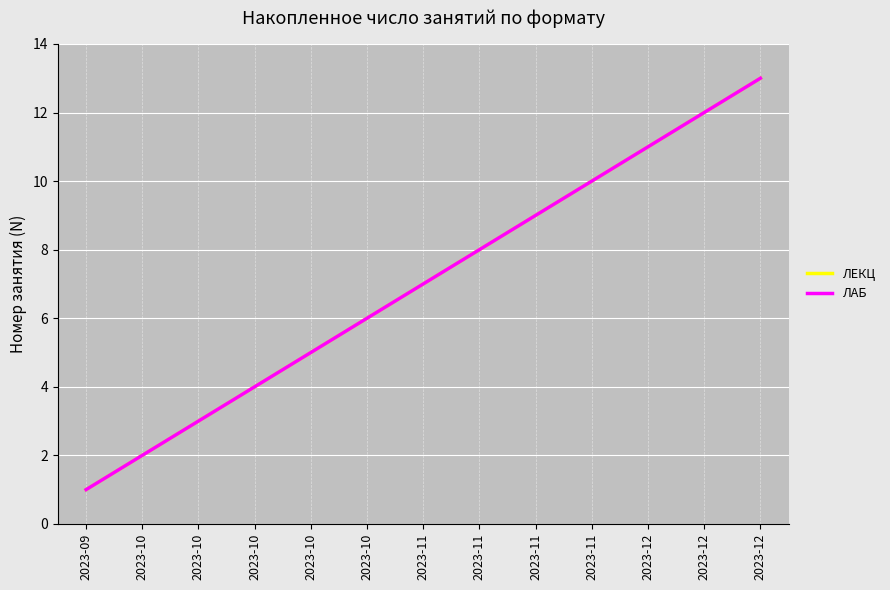

What is the difference between the ЛАБ values at 2023-12 and 2023-10?

7